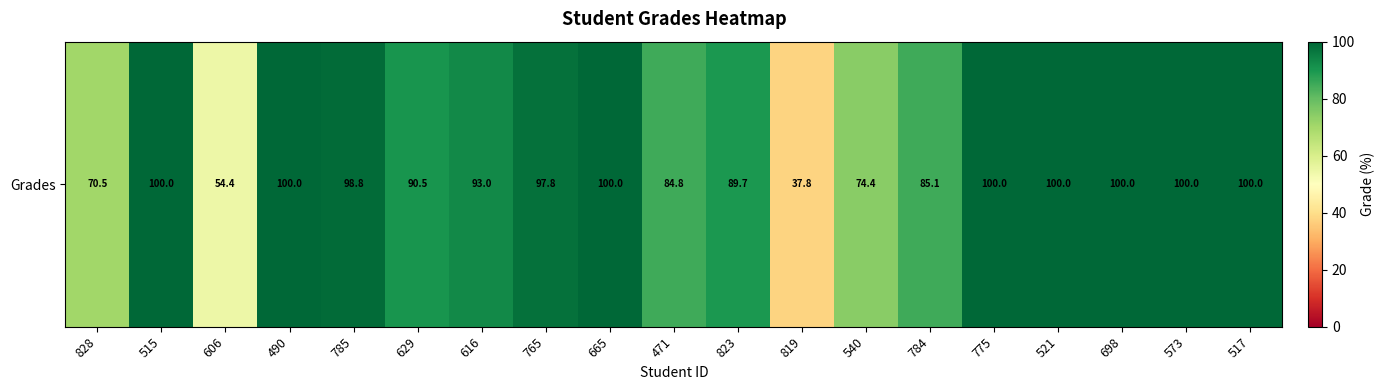

Between 606 and 629, which is larger?

629